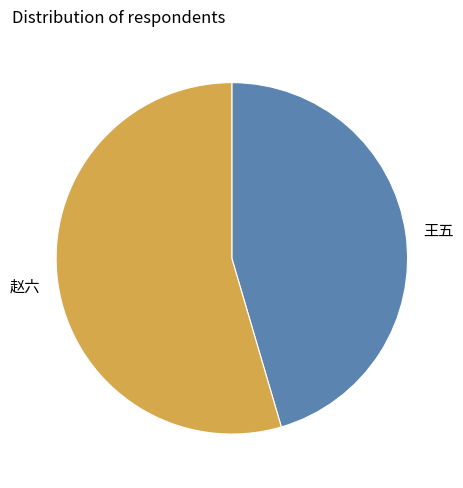

Is there a majority slice in this chart?

Yes